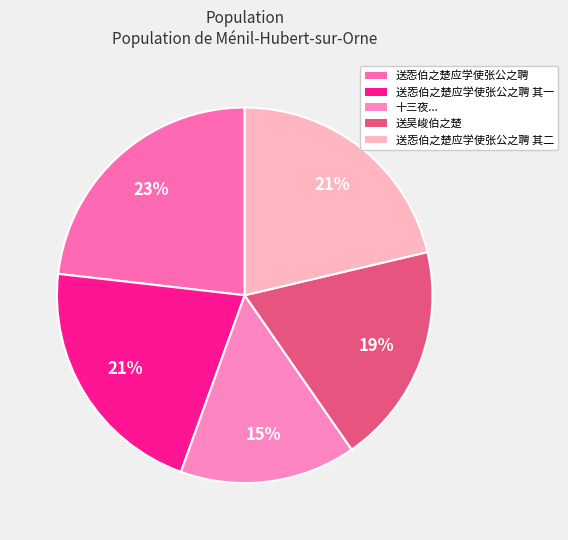

Is there any slice that represents more than half of the pie?

No